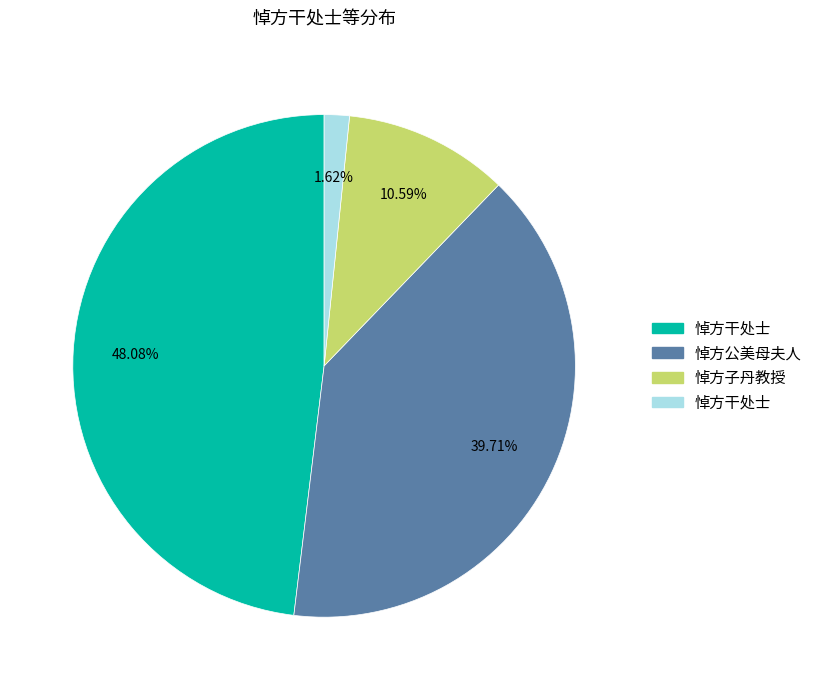

Is there a majority slice in this chart?

No